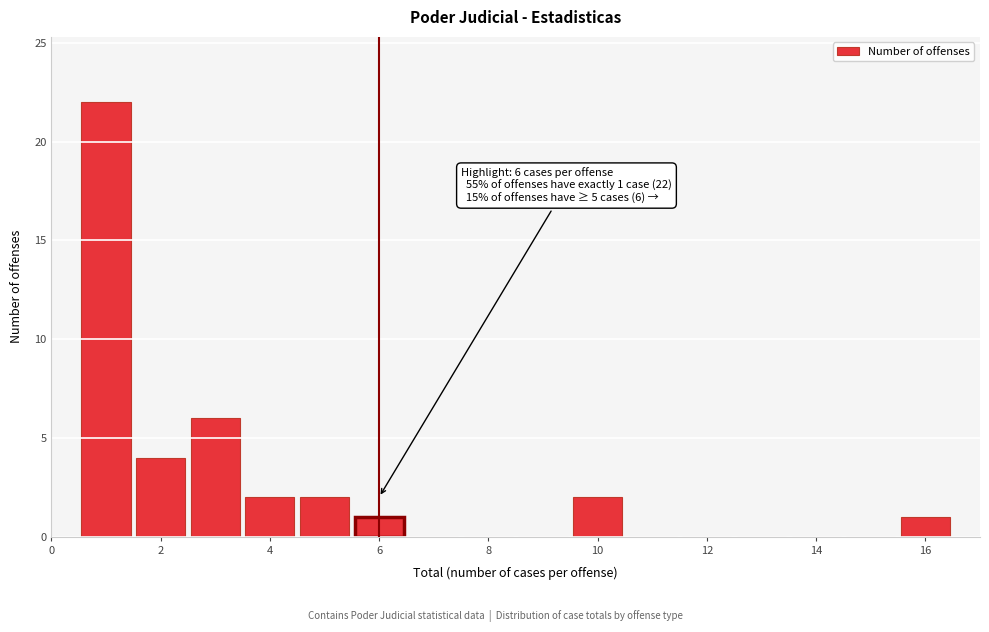

Over which range of the x-axis is the bar tallest?

0.5 to 1.5